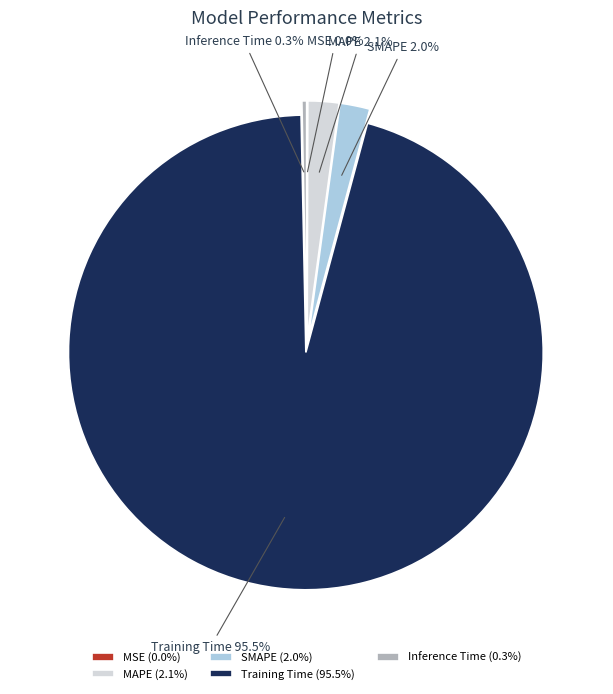

Between Training Time and Inference Time, which is larger?

Training Time